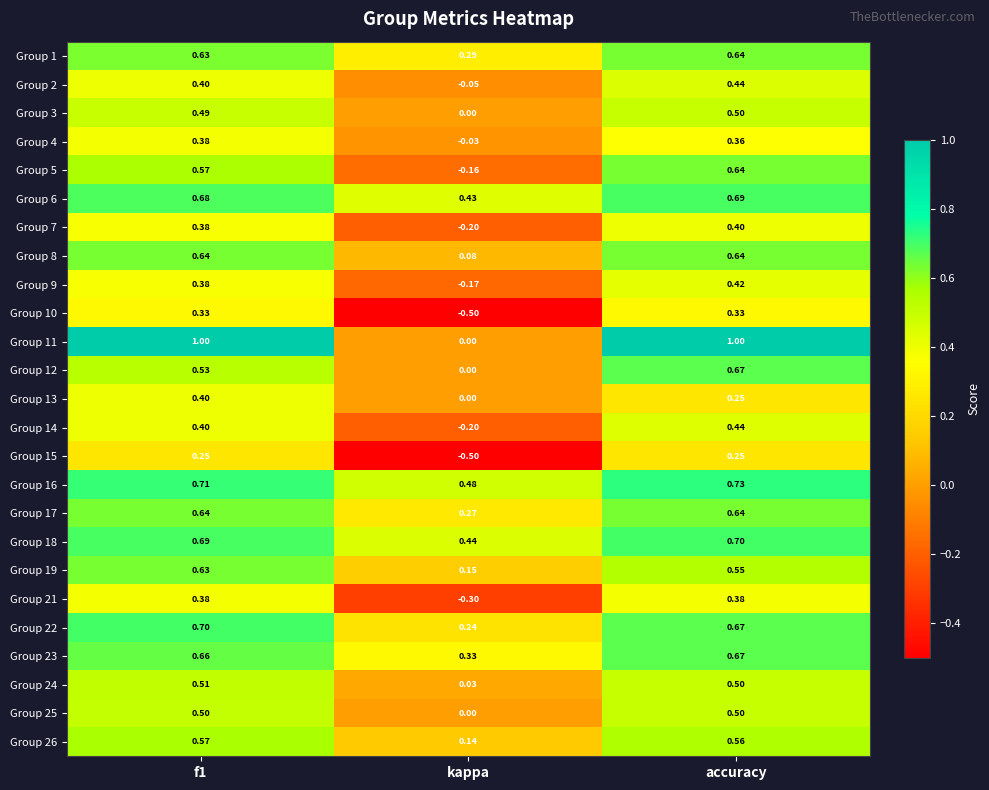

Count the number of categories in the chart.

3